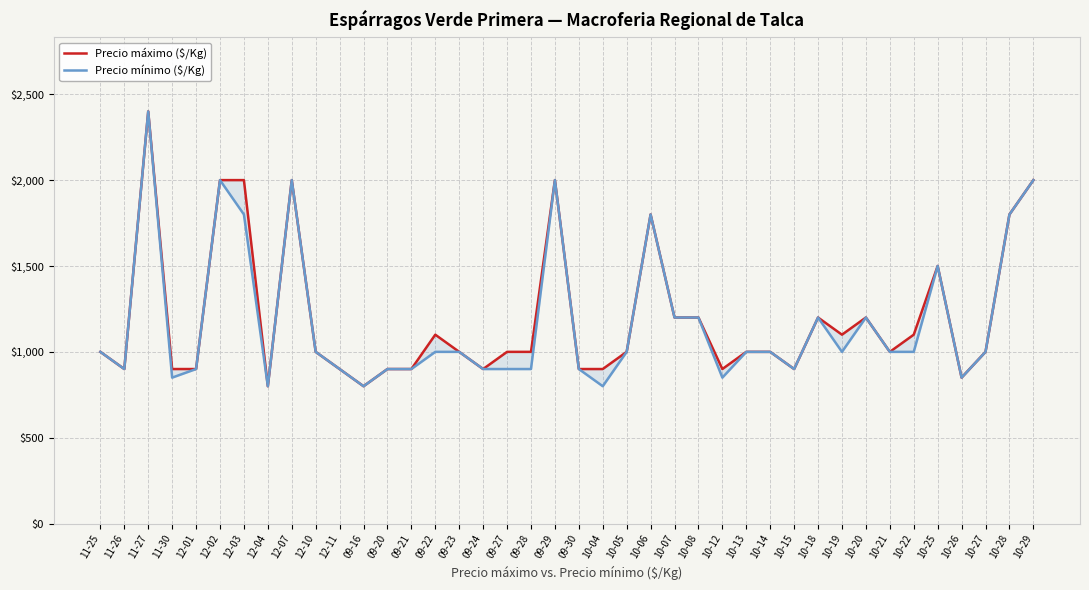

True or false: Precio mínimo ($/Kg) and Precio máximo ($/Kg) cross at least once.

False